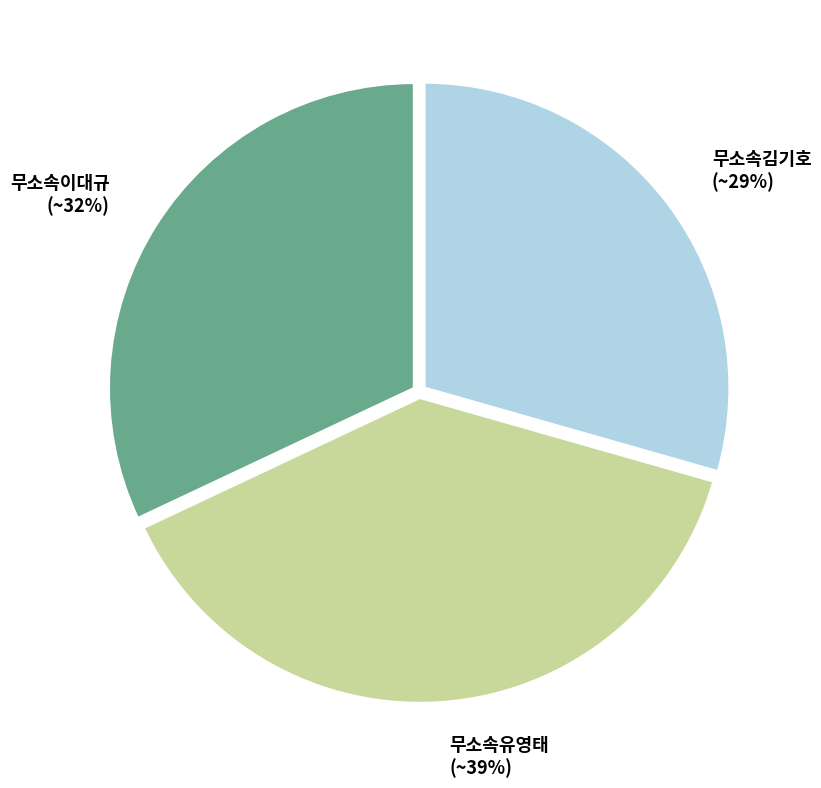

To the nearest percent, what portion does 무소속김기호 represent?

29%